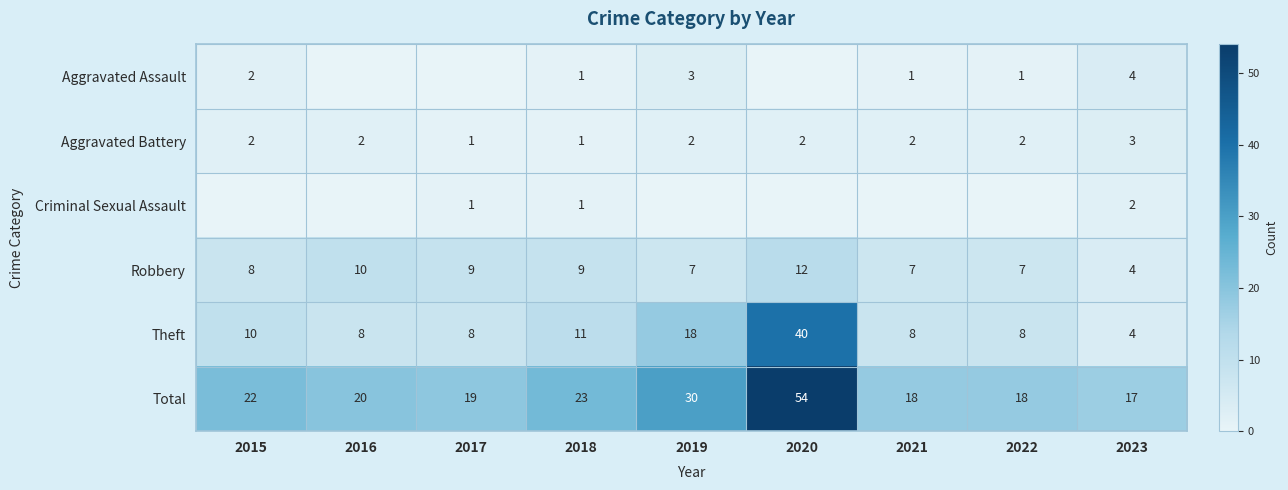

What is the highest value of the Theft series?

40